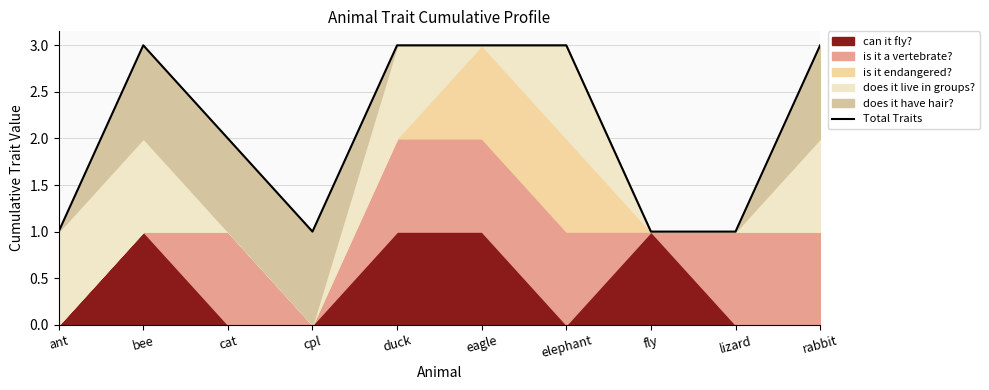

What is the difference between the maximum and minimum values?

2